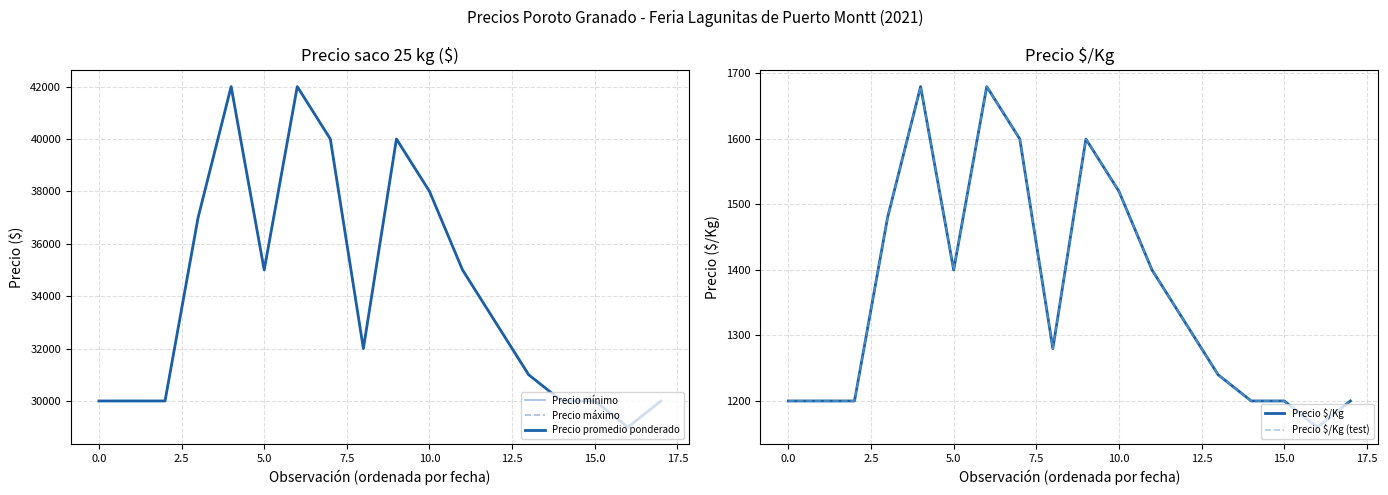

Which series has the largest range (max minus min)?

Precio mínimo